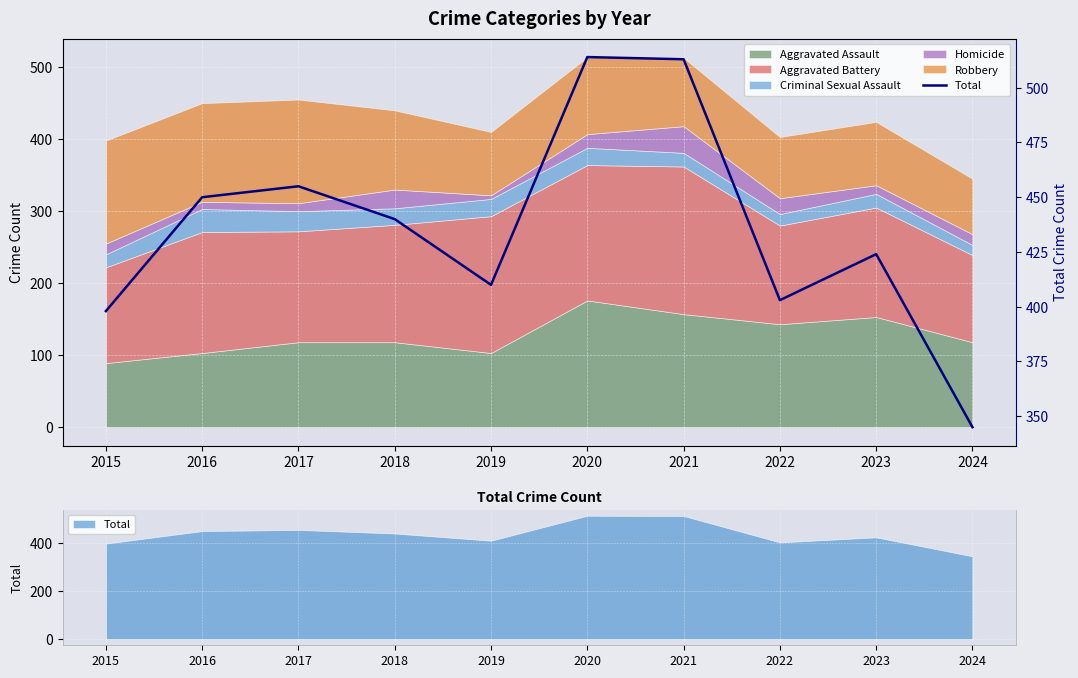

How many data points are above 440?

4